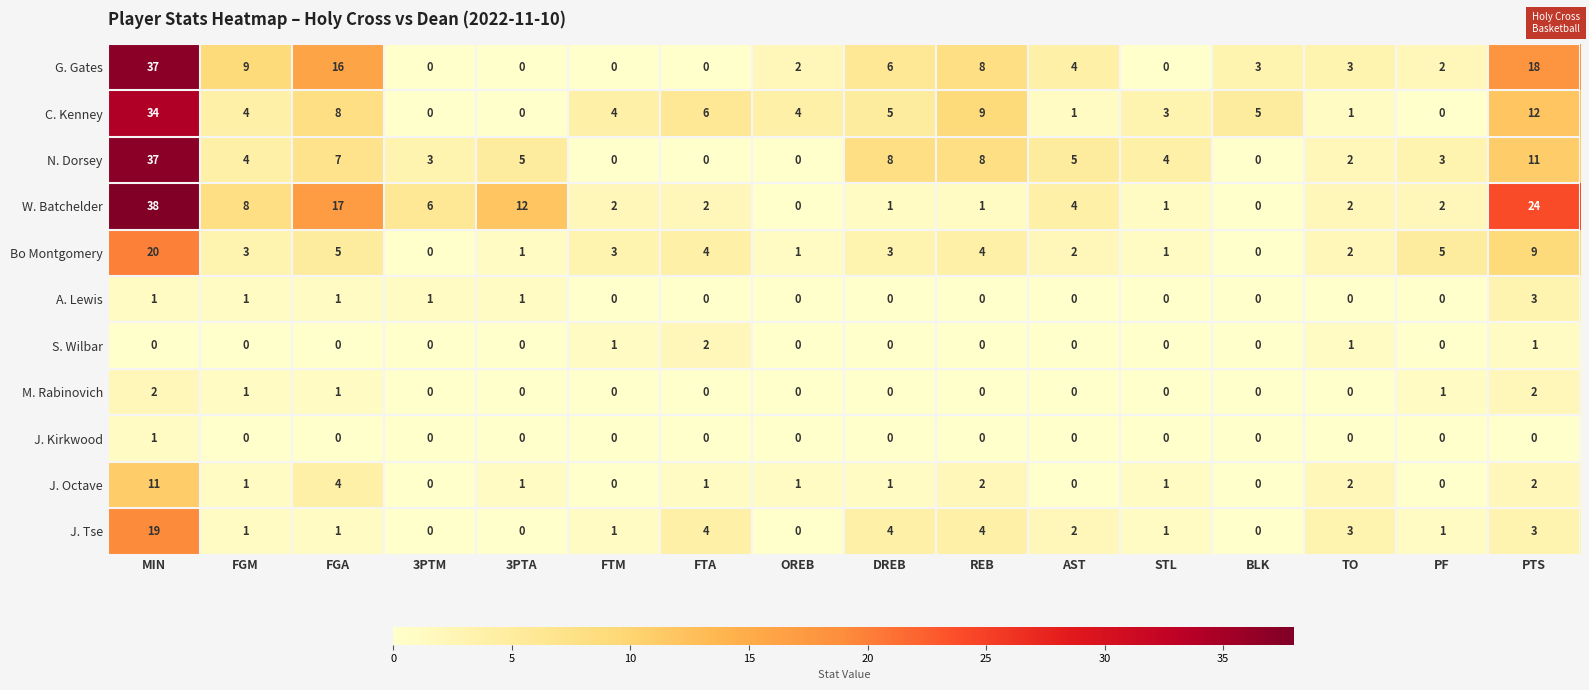

The S. Wilbar series shows 1 at REB. True or false?

False